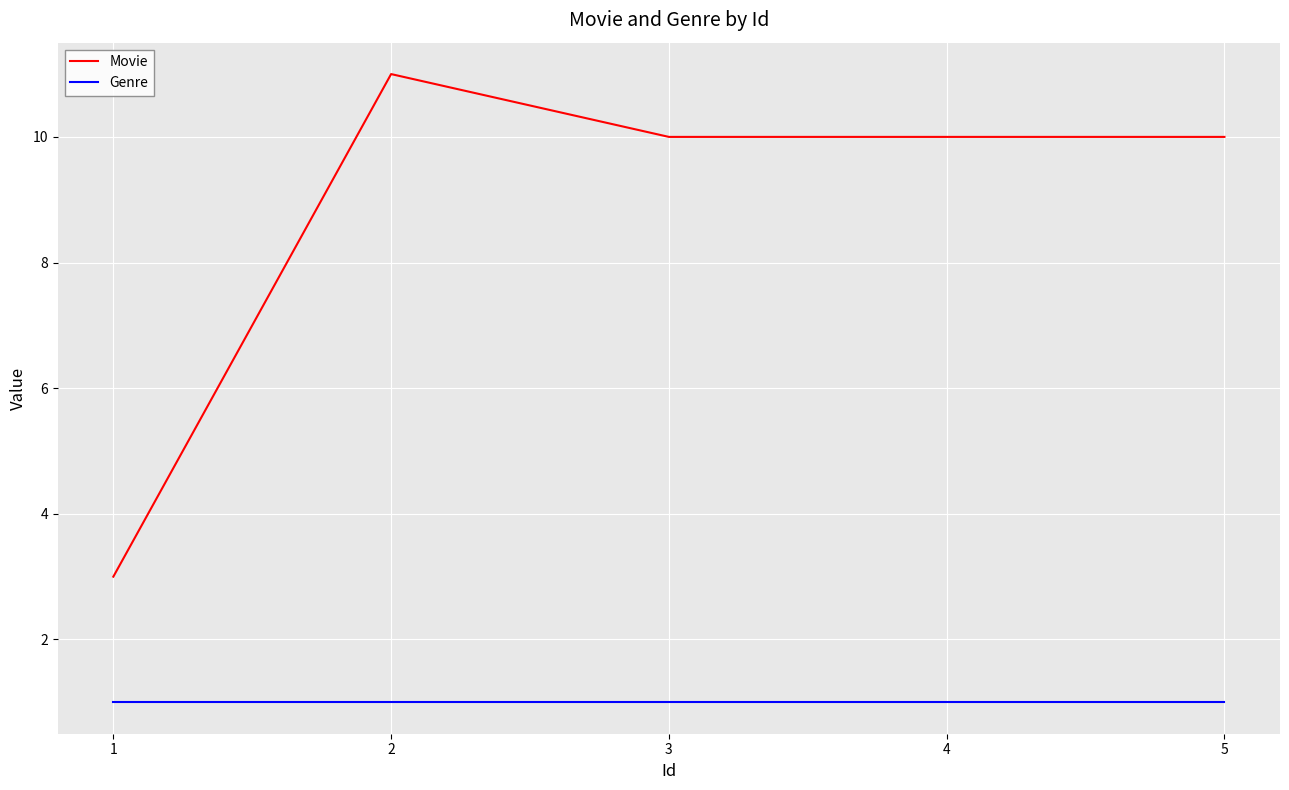

Which series has the widest spread of values?

Movie